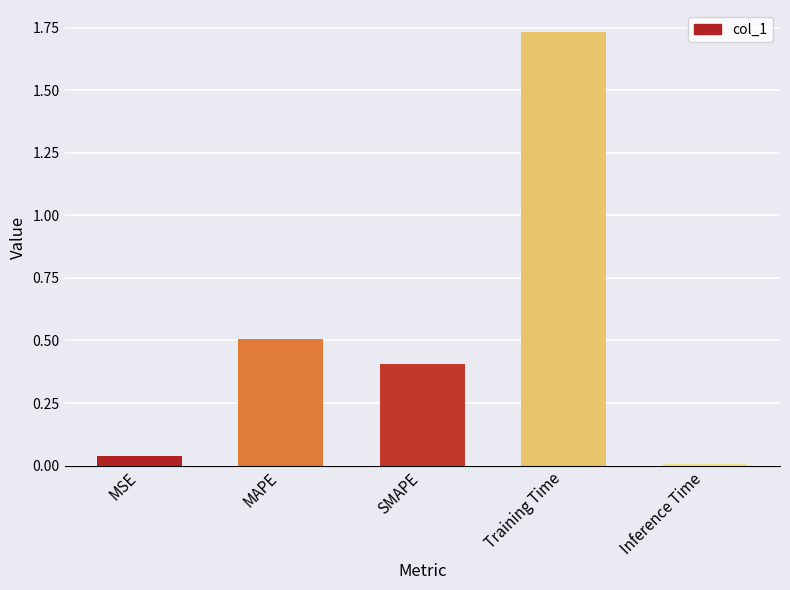

How many data points does each series have?

5